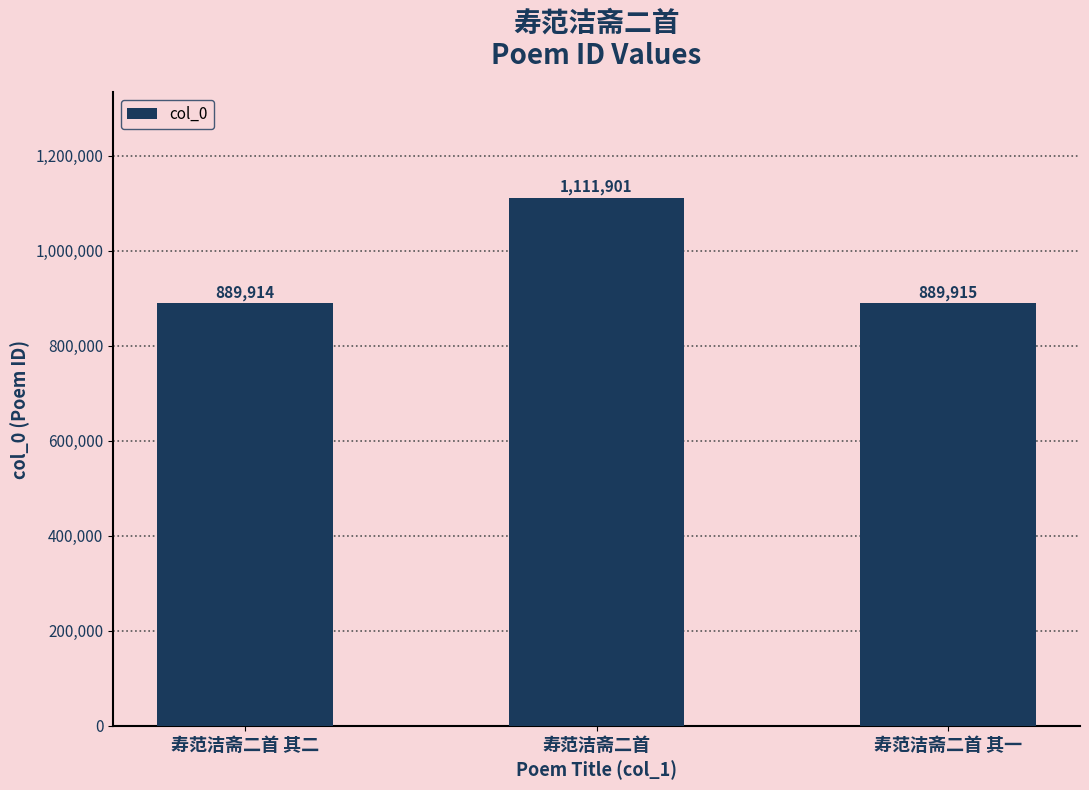

How many categories are shown in the chart?

3